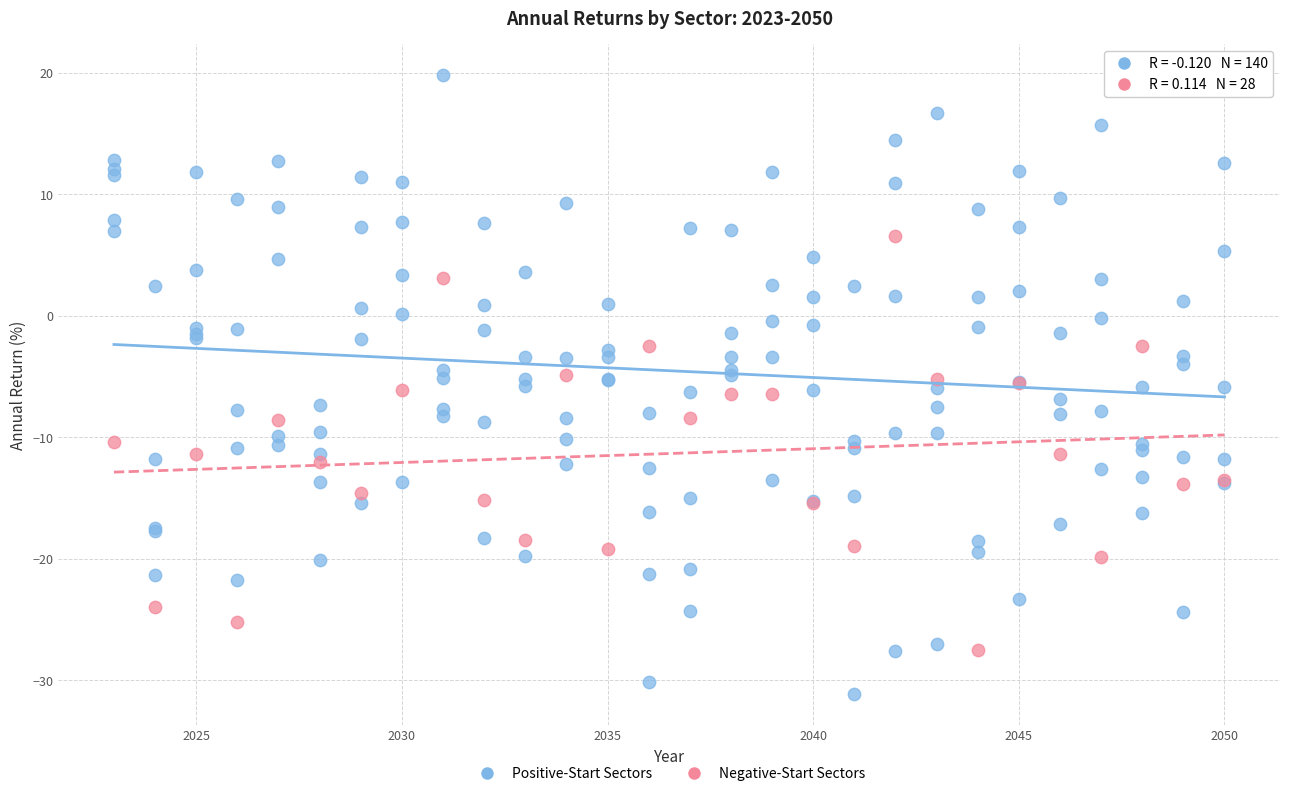

What are all the series names shown in the legend?

Positive-Start Sectors, Negative-Start Sectors